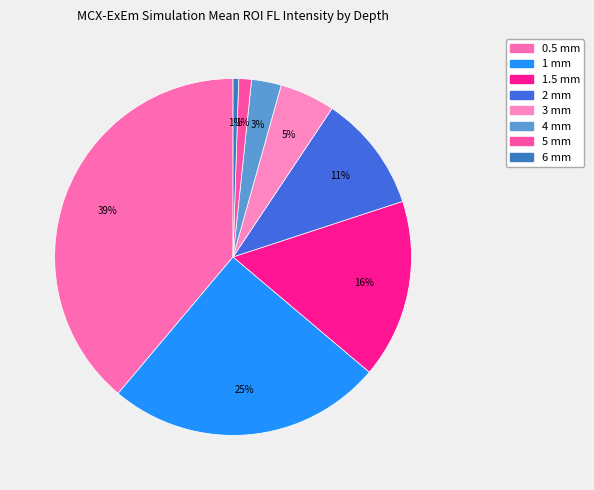

To the nearest percent, what percentage of the pie is 1 mm?

25%